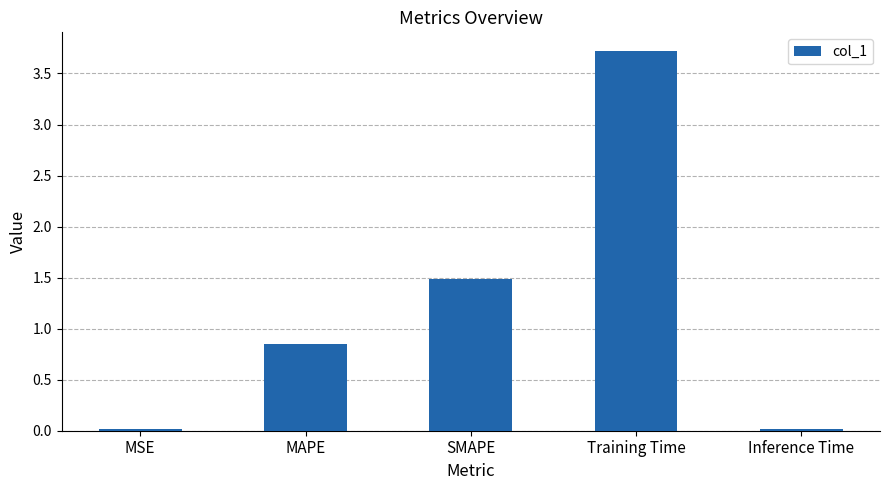

Does the chart contain stacked bars?

No